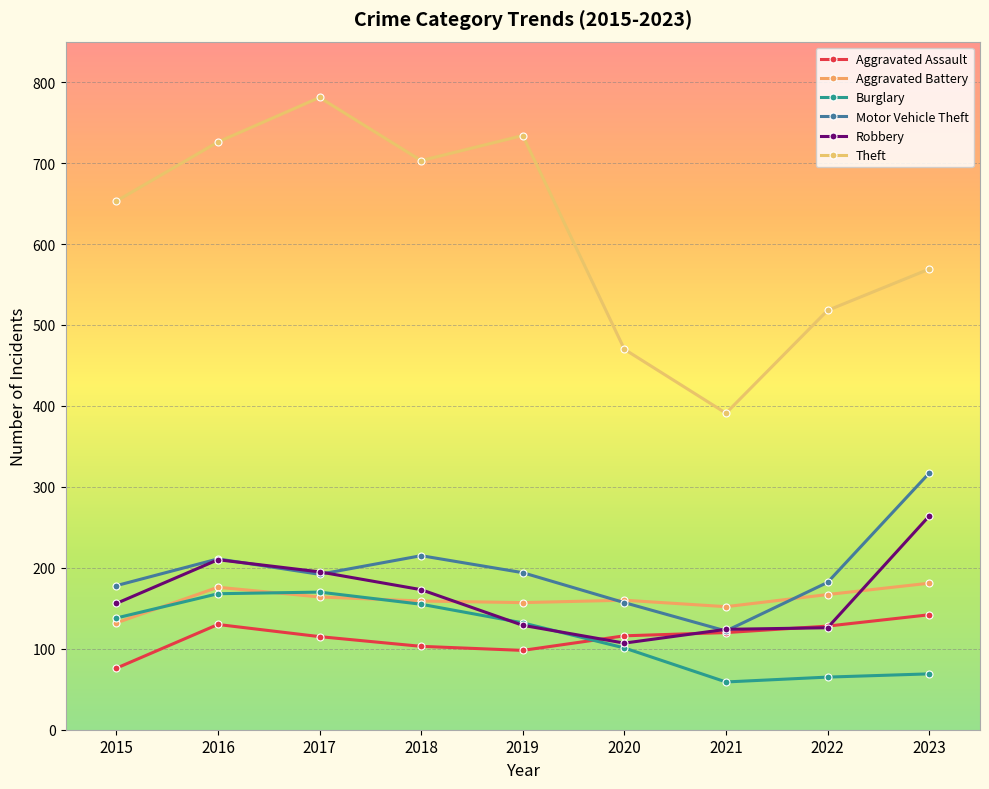

Is the value of Theft at 2021 greater than the value of Burglary at 2017?

Yes